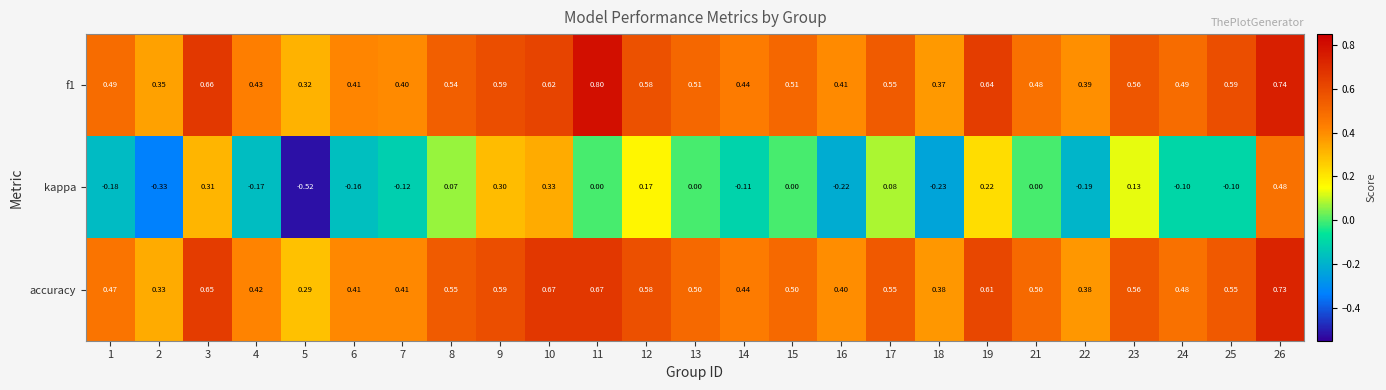

Which series has the largest total across all categories?

f1